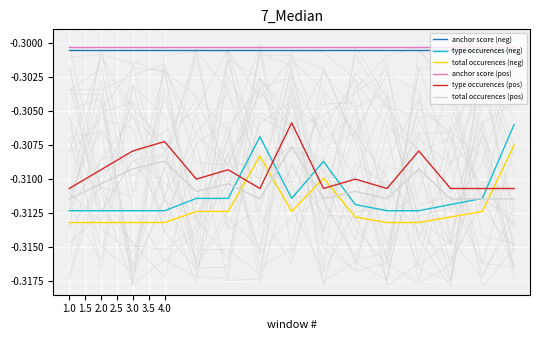

Which category has the lowest value across all series?

1.0